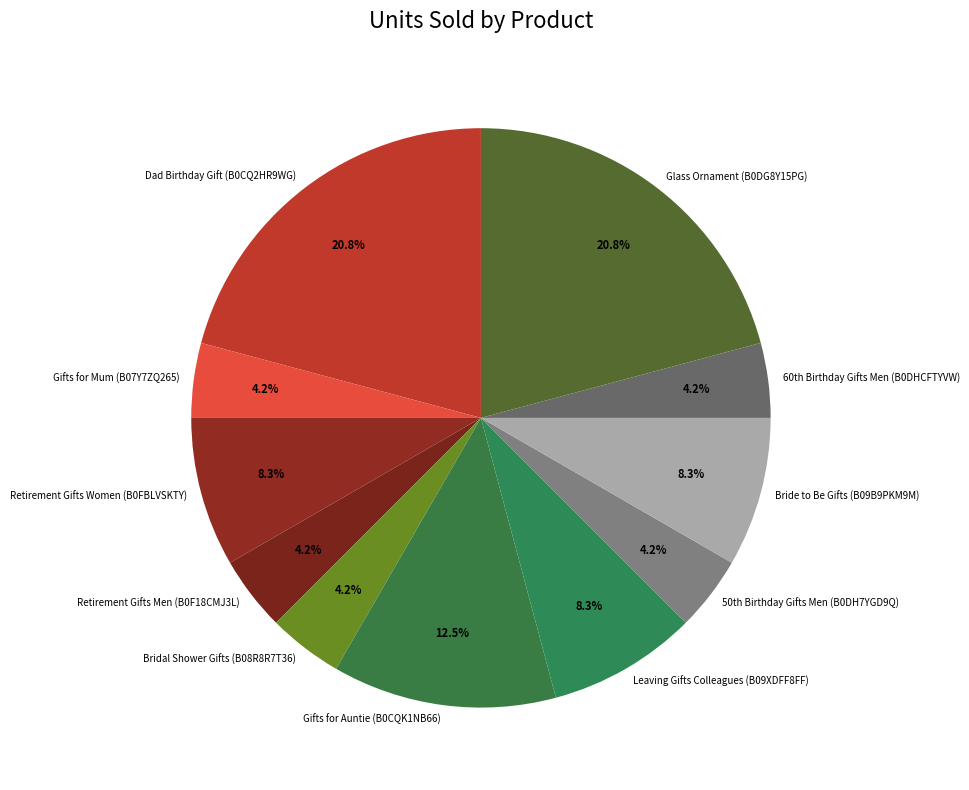

Between Retirement Gifts Men (B0F18CMJ3L) and Dad Birthday Gift (B0CQ2HR9WG), which is larger?

Dad Birthday Gift (B0CQ2HR9WG)